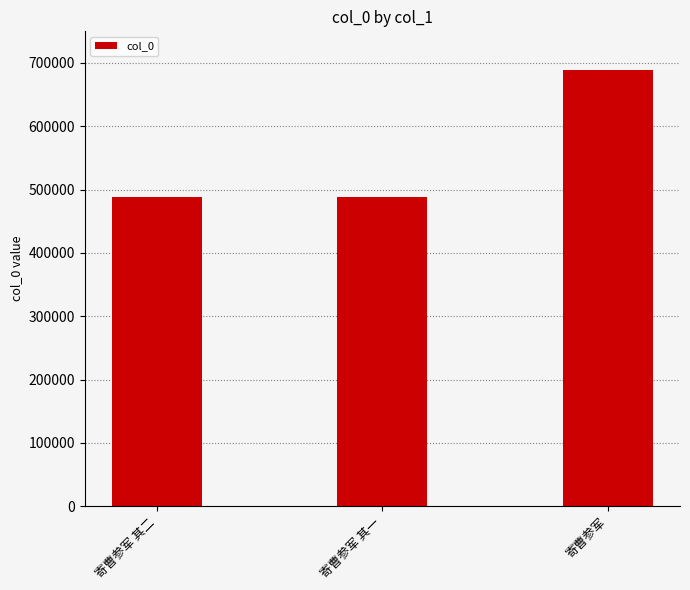

Does the chart contain stacked bars?

No